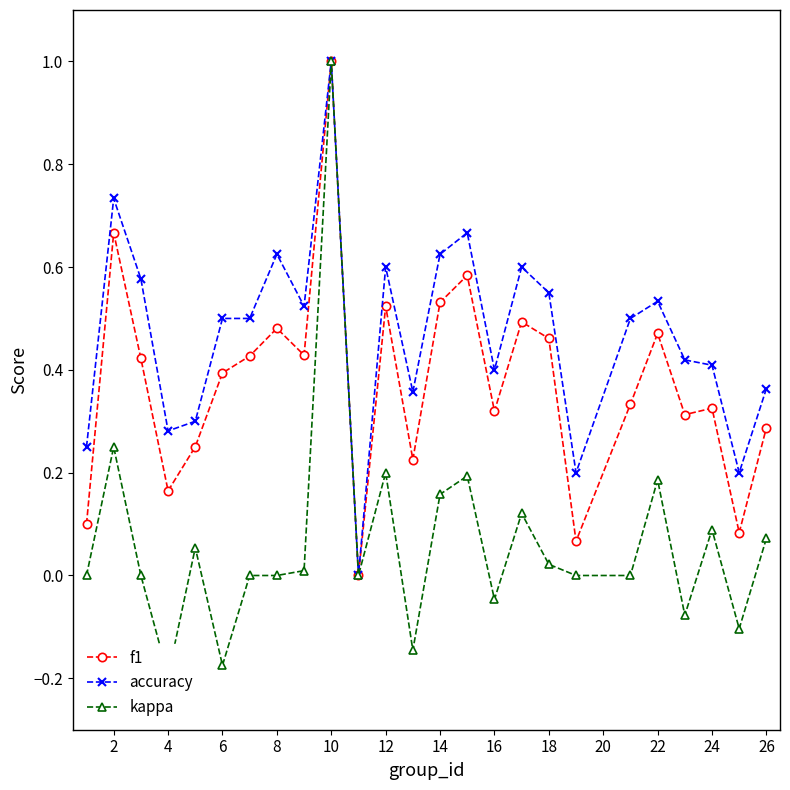

At how many categories does at least one series exceed 0?

24